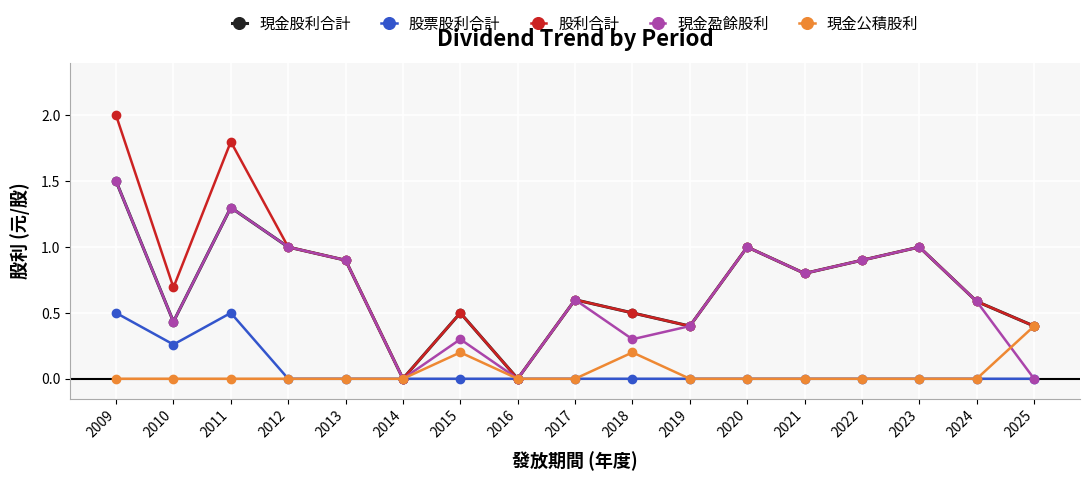

Between 2018 and 2019, which series saw the biggest shift?

現金公積股利